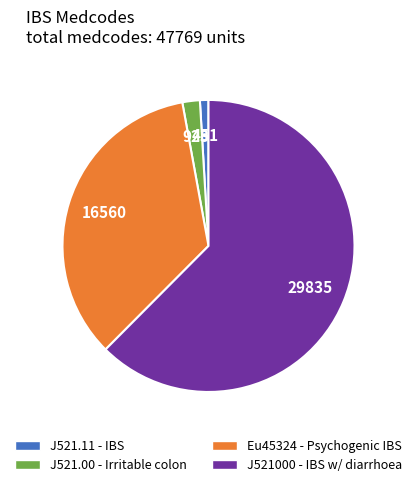

Which category has the biggest portion of the pie?

J521000